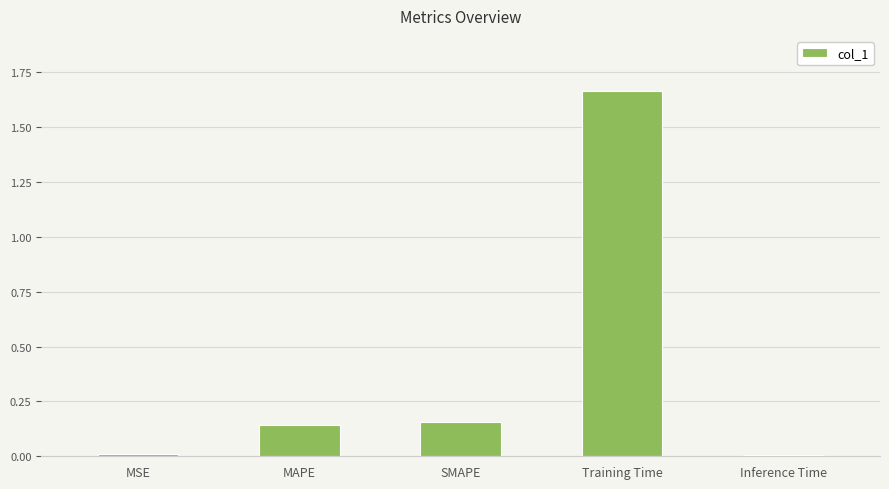

Are the bars horizontal?

No